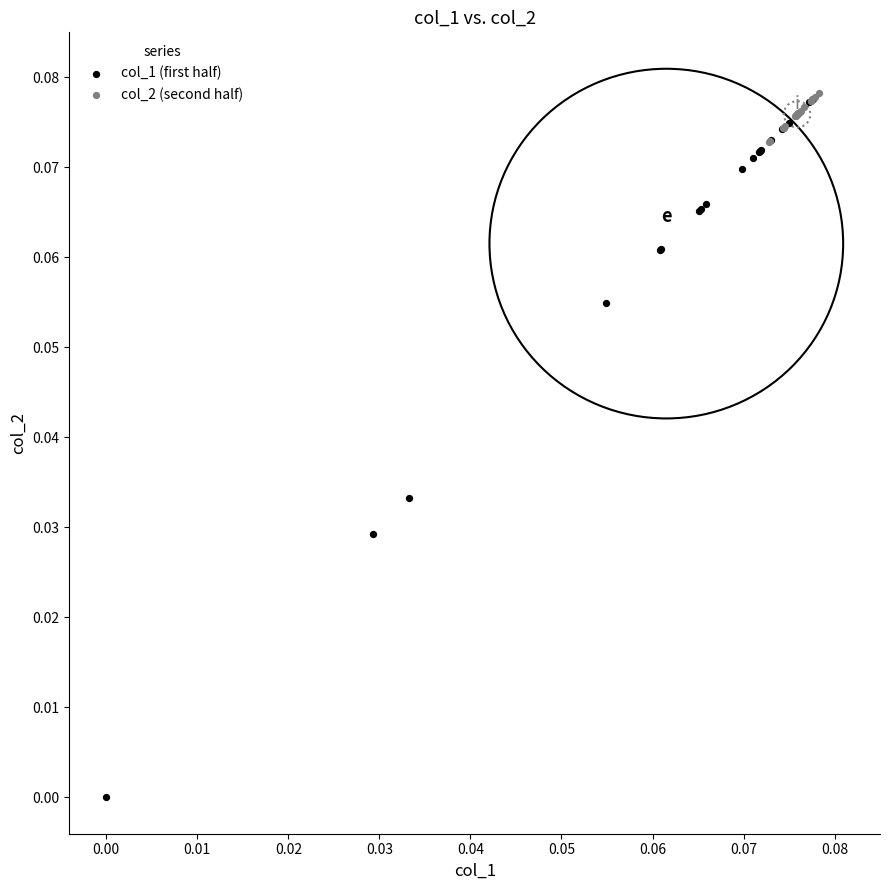

Which series has the largest Y range (max minus min)?

col_1 (first half)